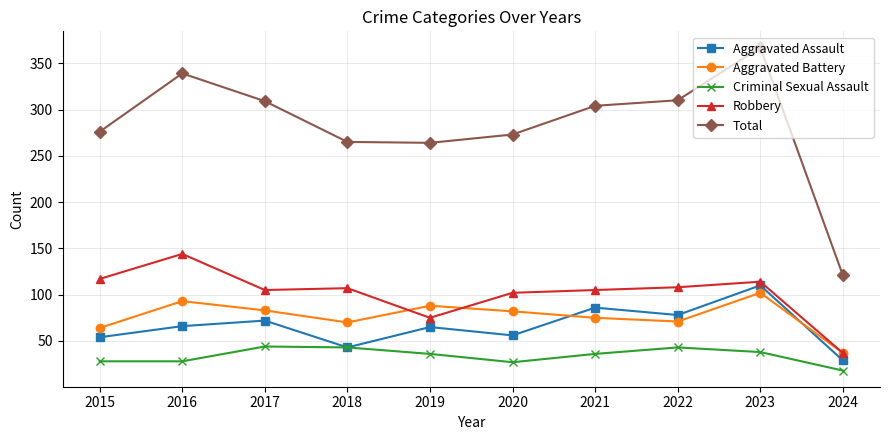

Rank the series at 2016 from lowest to highest value.

Criminal Sexual Assault, Aggravated Assault, Aggravated Battery, Robbery, Total